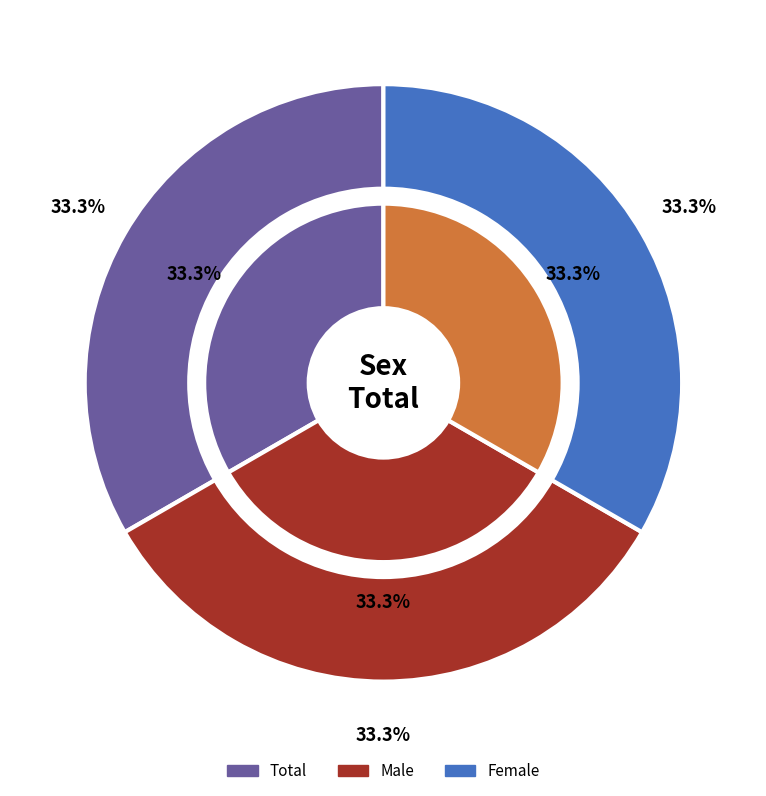

Does any single category account for the majority?

No